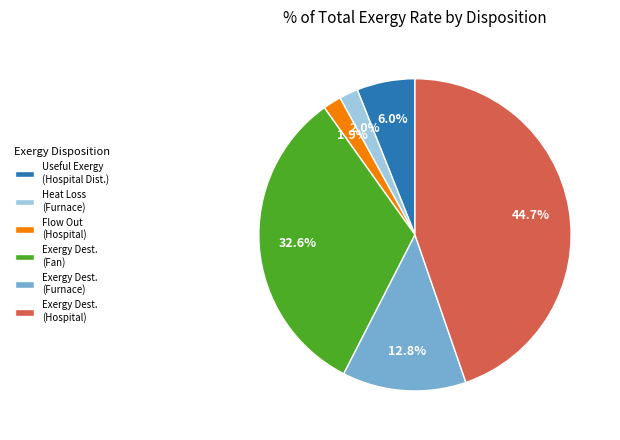

Is the sum of Heat Loss (Furnace) and Exergy Dest. (Hospital) greater than half?

No